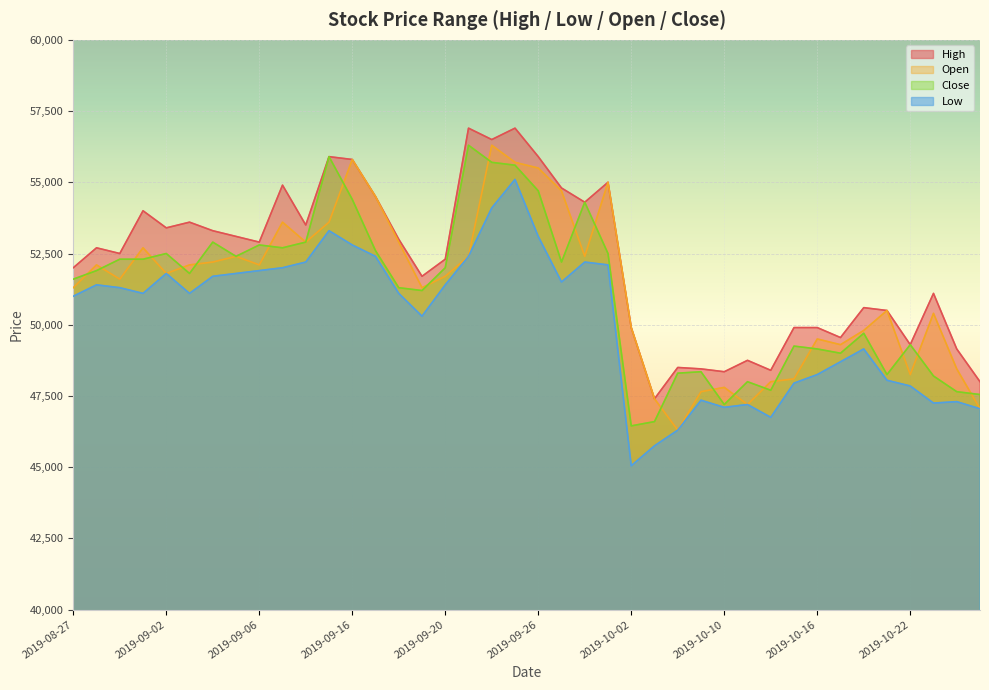

What is the approximate value of Close at 2019-09-19, to the nearest 100?

51200